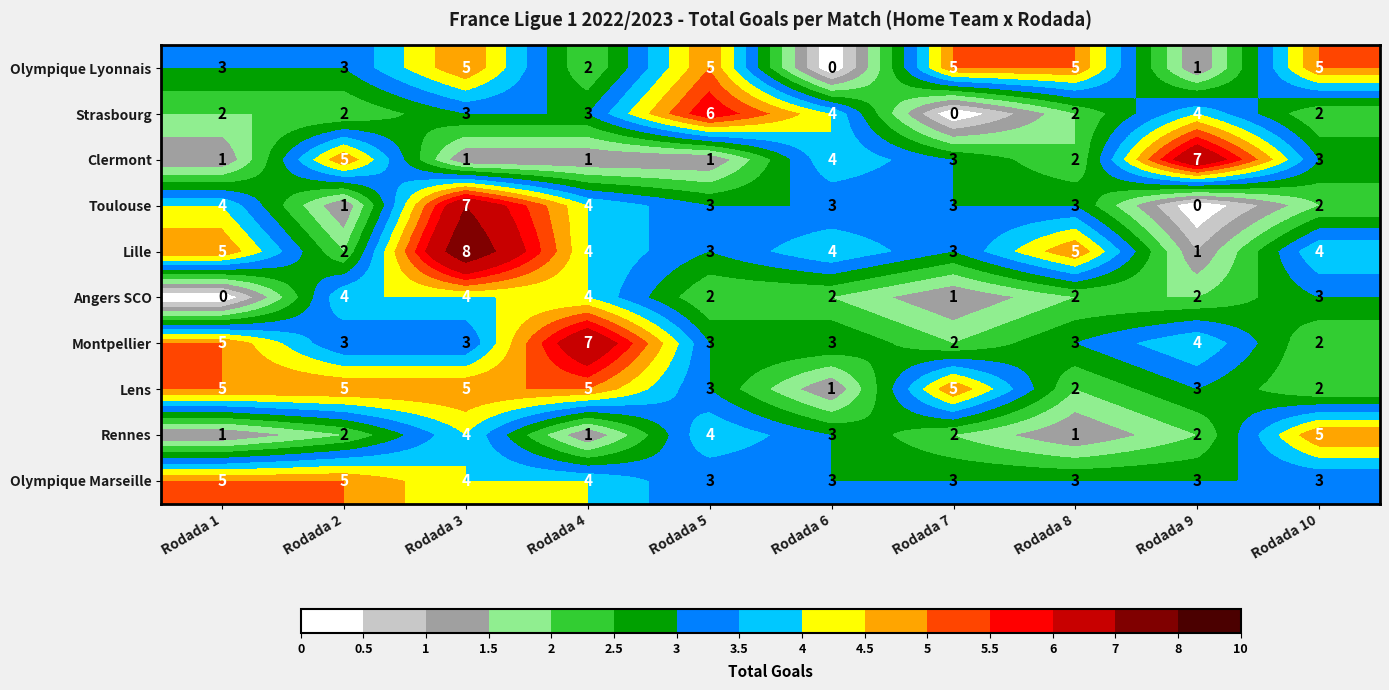

Read the Olympique Marseille value at Rodada 7.

3